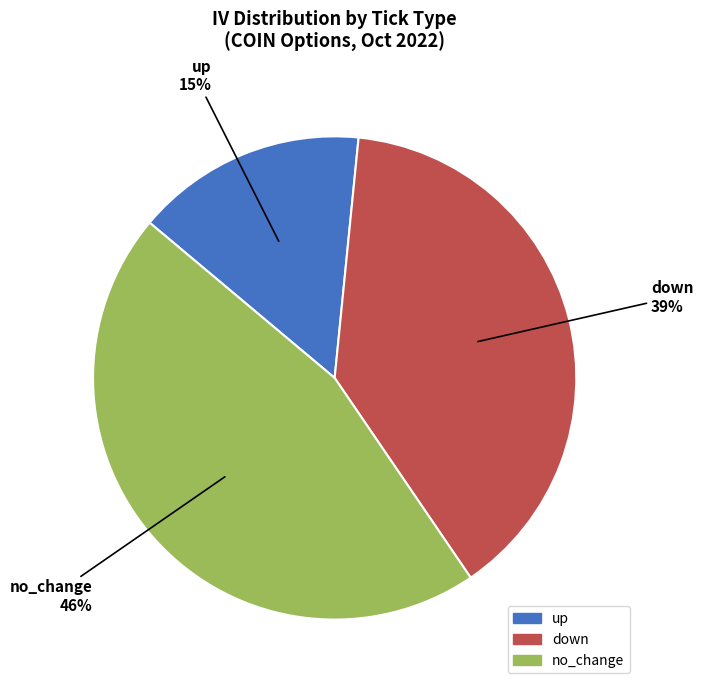

Is there a majority slice in this chart?

No